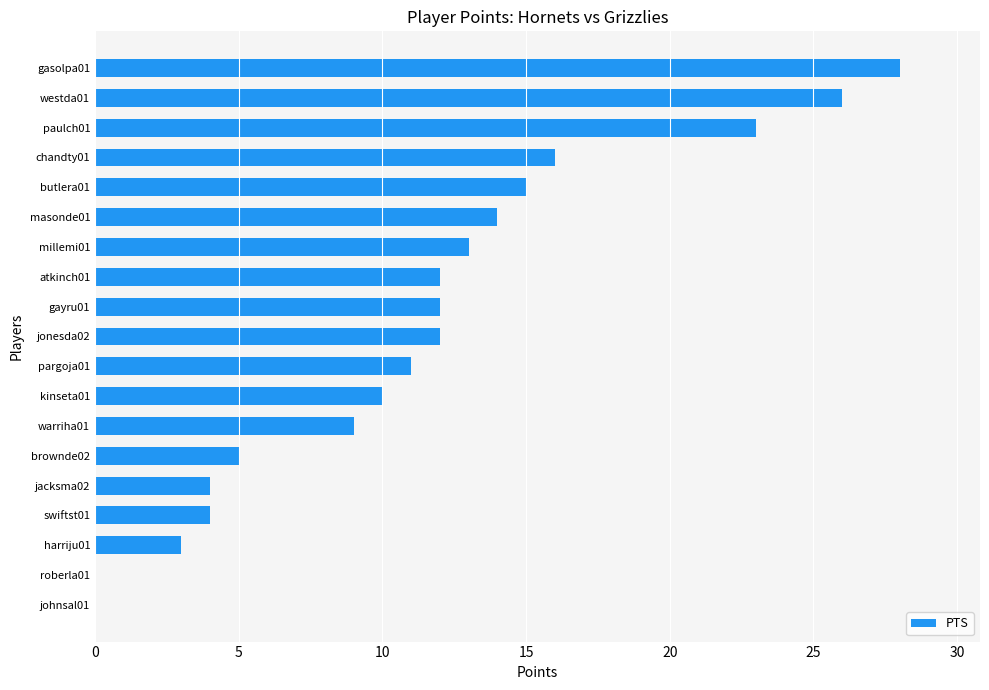

How many categories are shown in the chart?

19